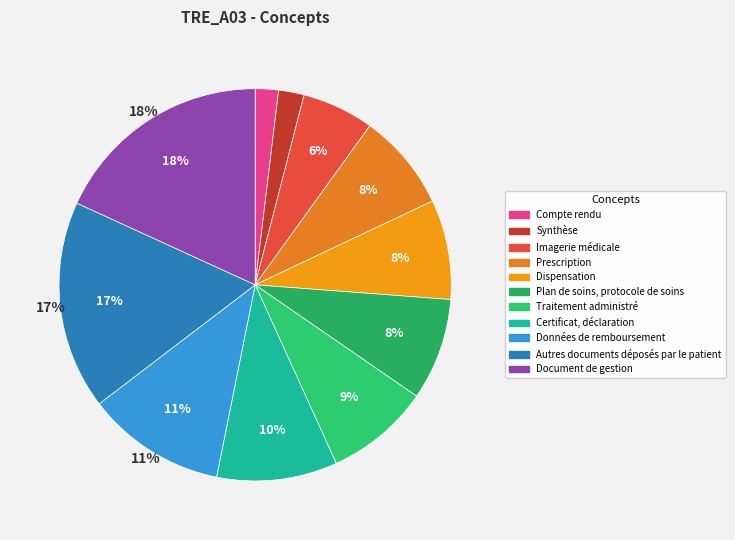

Is there a majority slice in this chart?

No